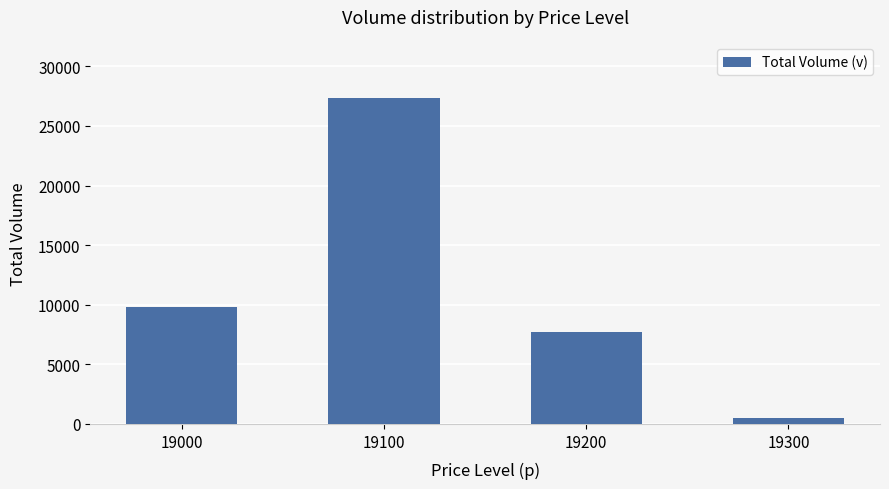

Between 19000 and 19100, which is larger?

19100